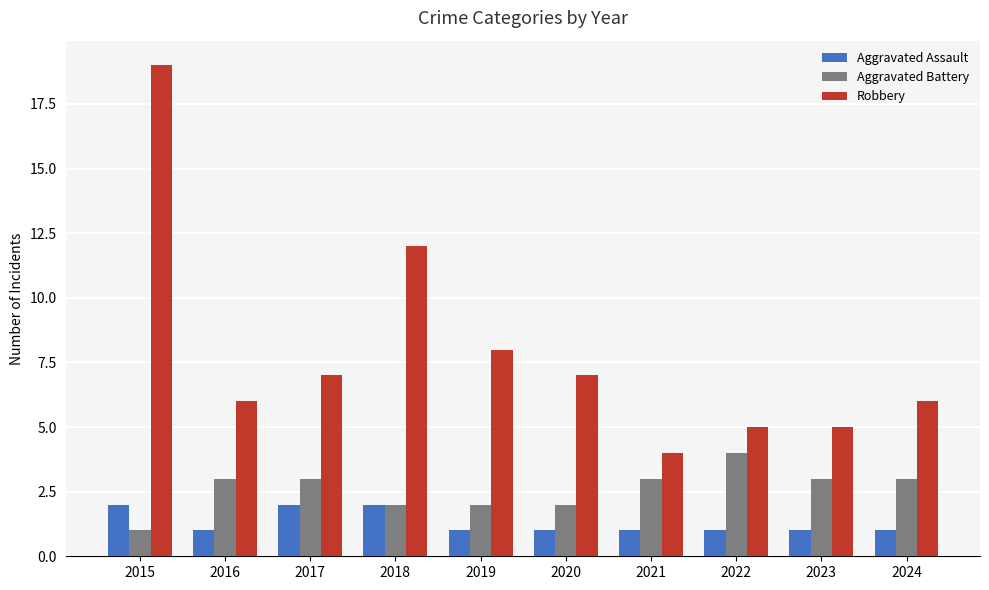

Rank the series by their average value, from highest to lowest.

Robbery, Aggravated Battery, Aggravated Assault